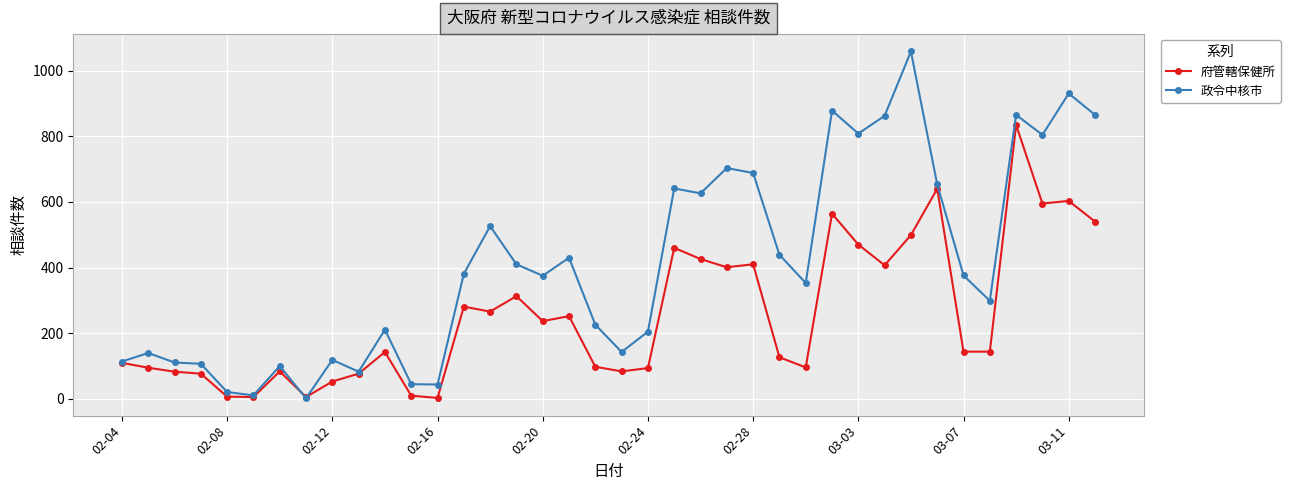

Which series has the widest spread of values?

政令中核市